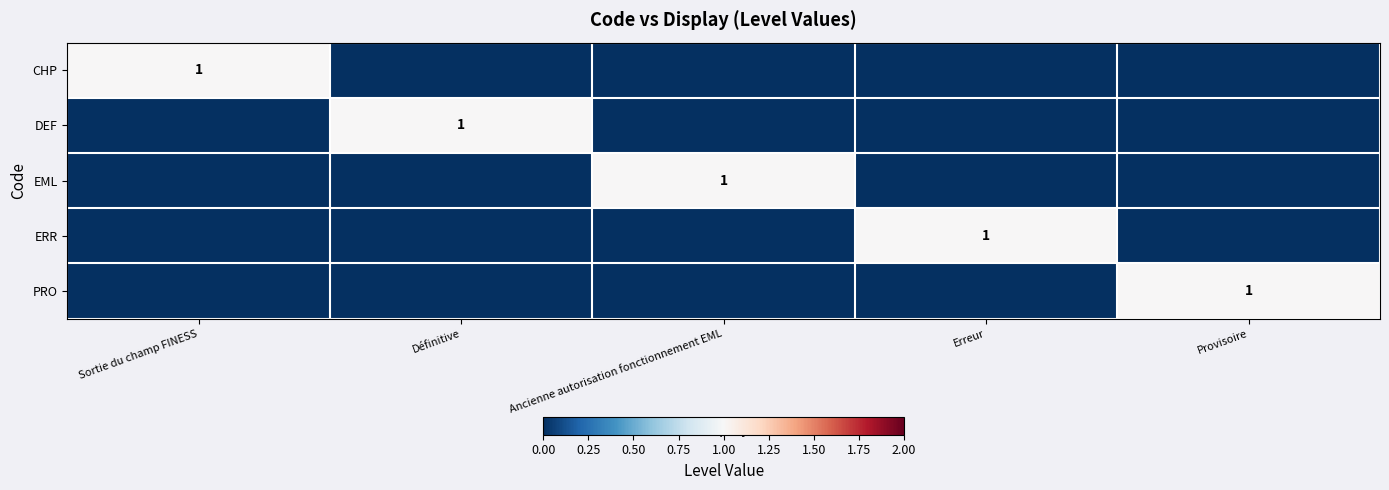

Is it true that PRO equals 1 at Provisoire?

True